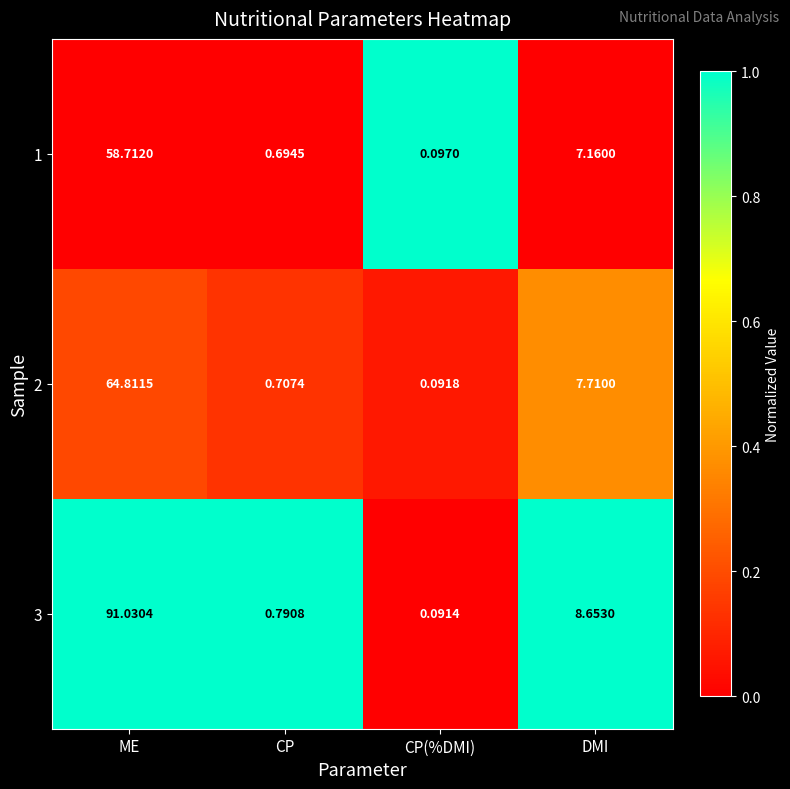

Which series changed the most between ME and DMI?

3